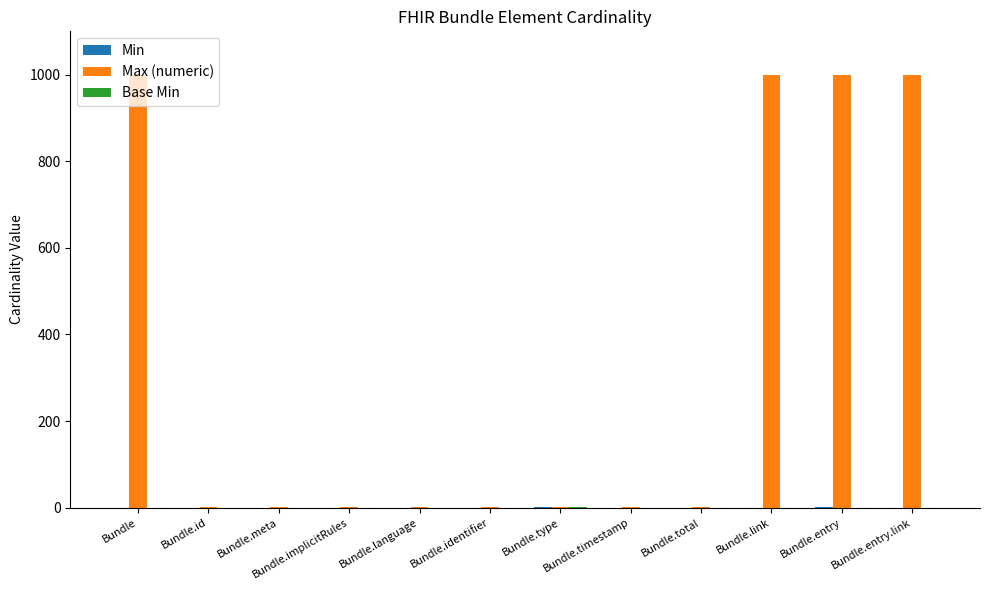

Which series has the largest total across all categories?

Max (numeric)